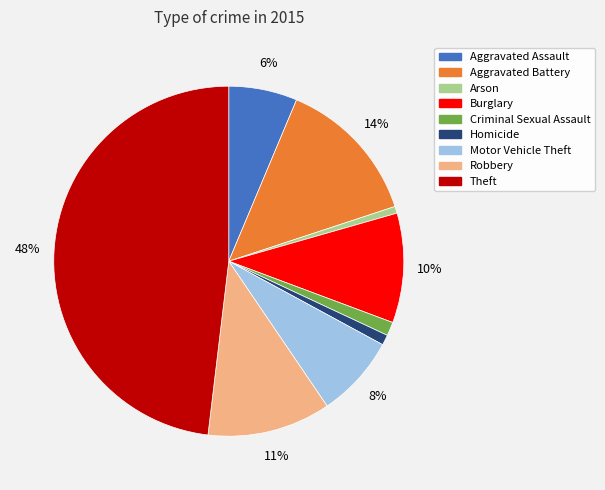

To the nearest percent, what percentage of the pie is Theft?

48%